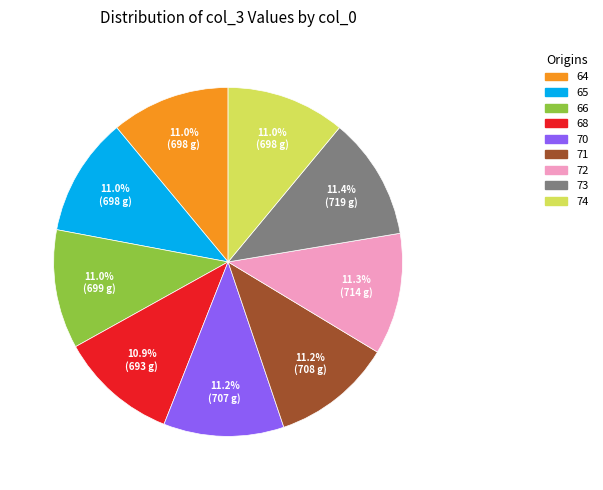

What percentage do 74 and 65 together represent?

22.0%